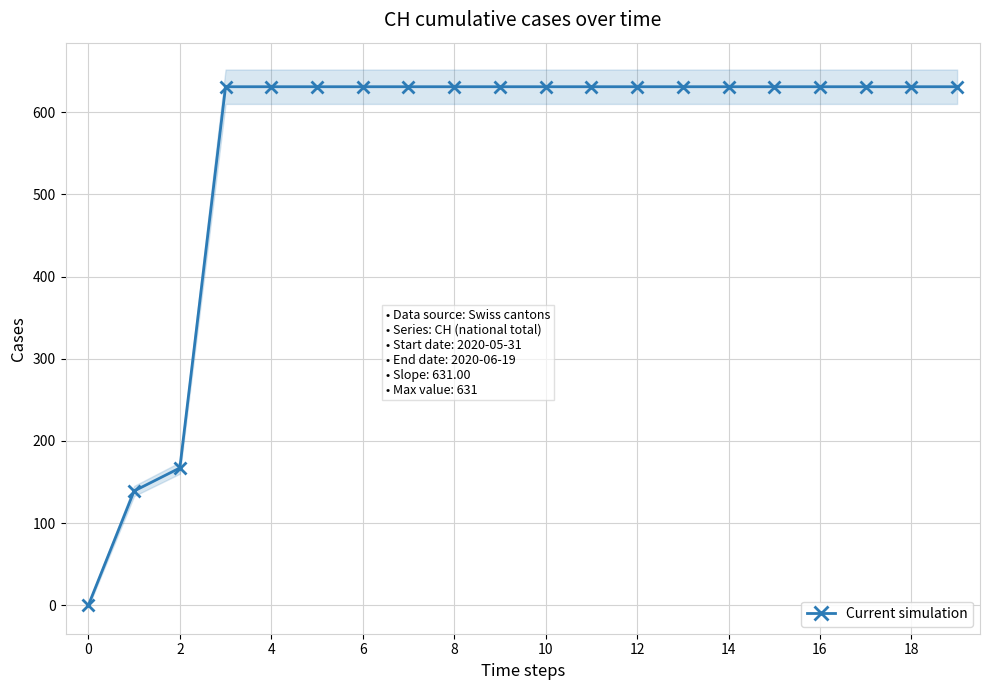

What is the difference between the maximum and minimum values?

631